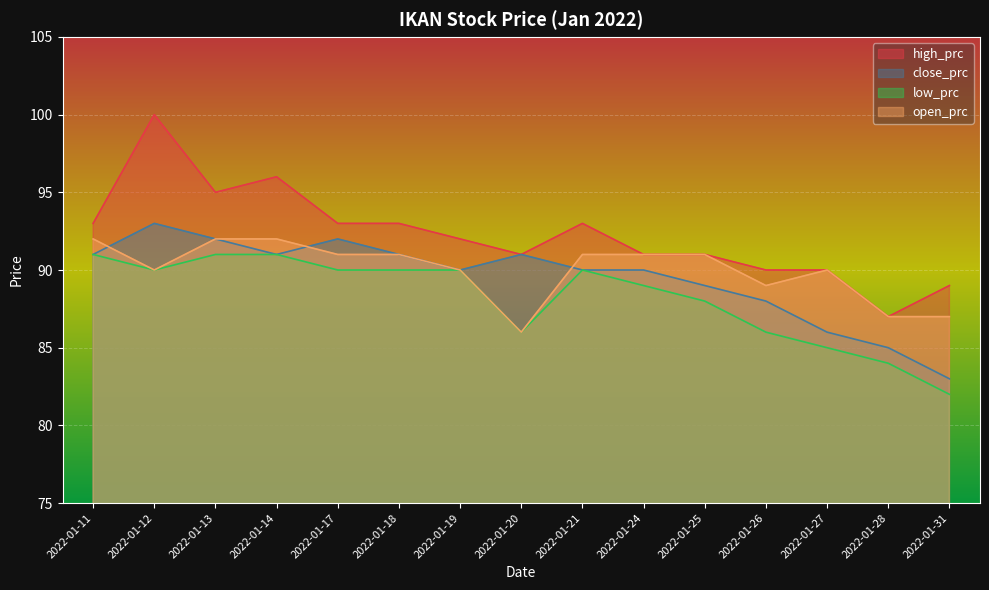

True or false: high_prc and low_prc intersect in this chart.

False